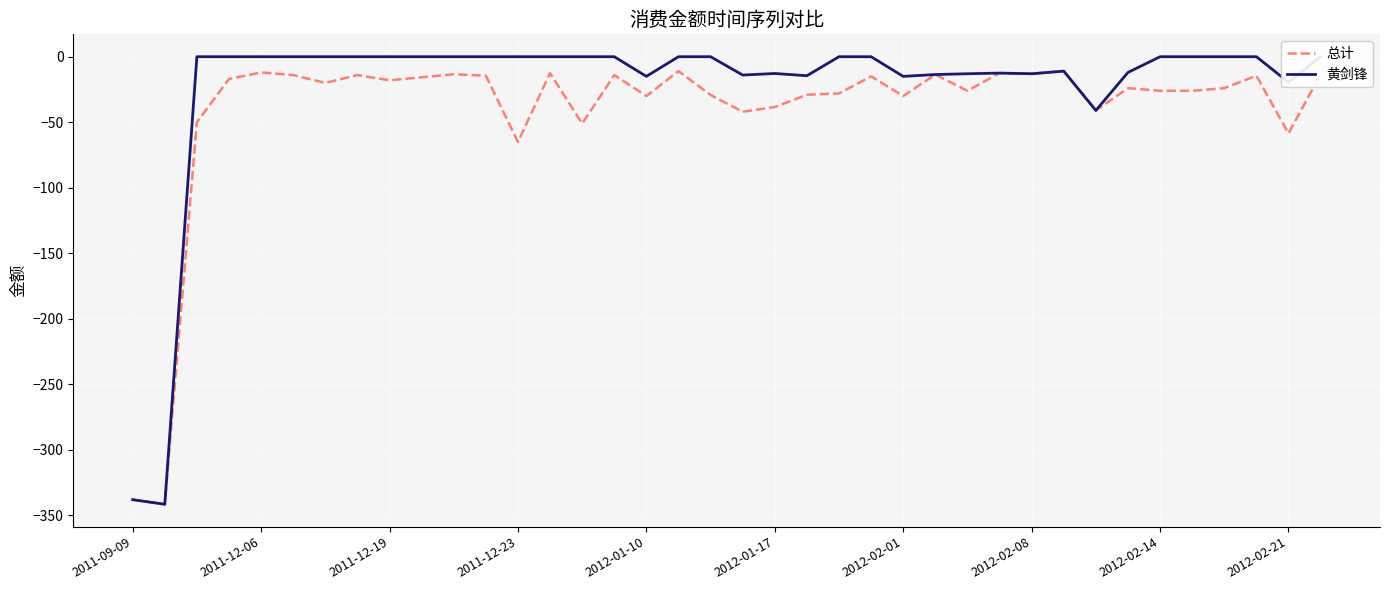

What is the sum of all 总计 values?

-1566.8